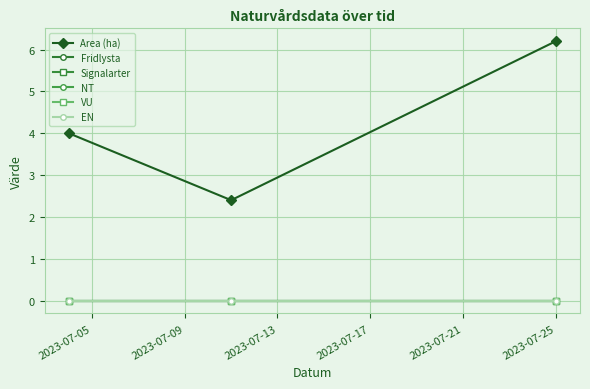

Is this an area chart (filled region under the line)?

No